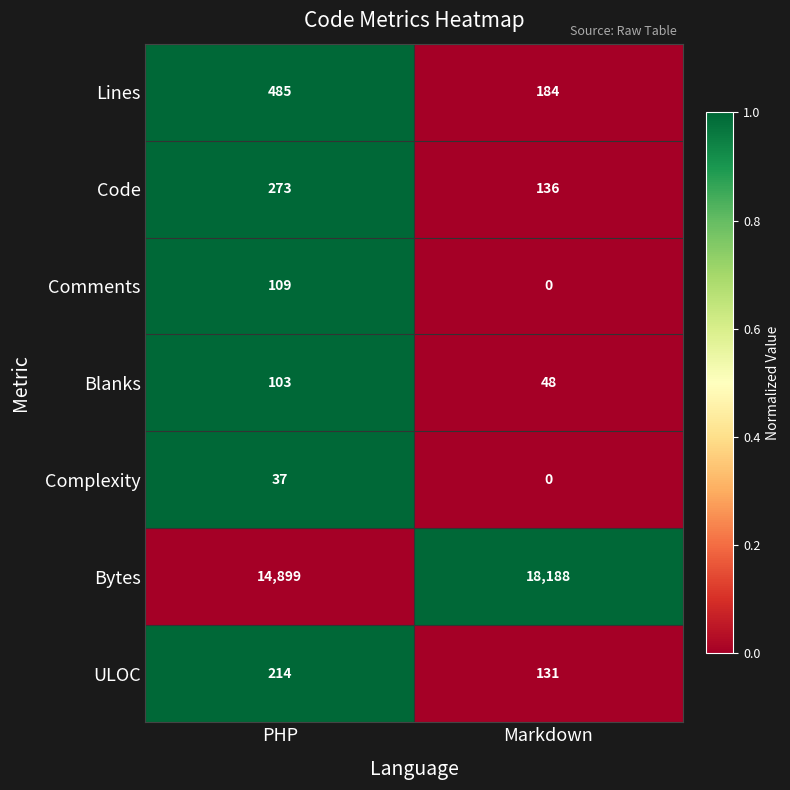

Which series has the largest range (max minus min)?

Bytes